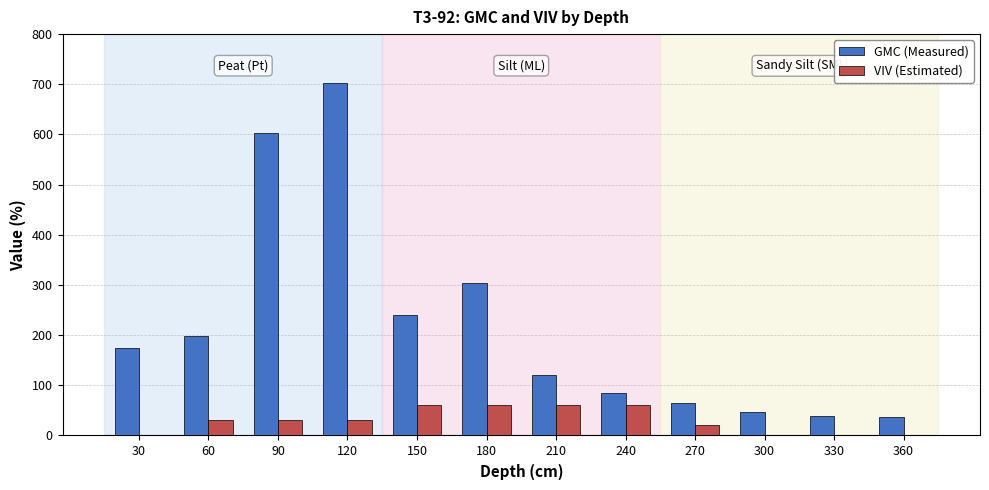

Which series changed the most between 210 and 270?

GMC (Measured)